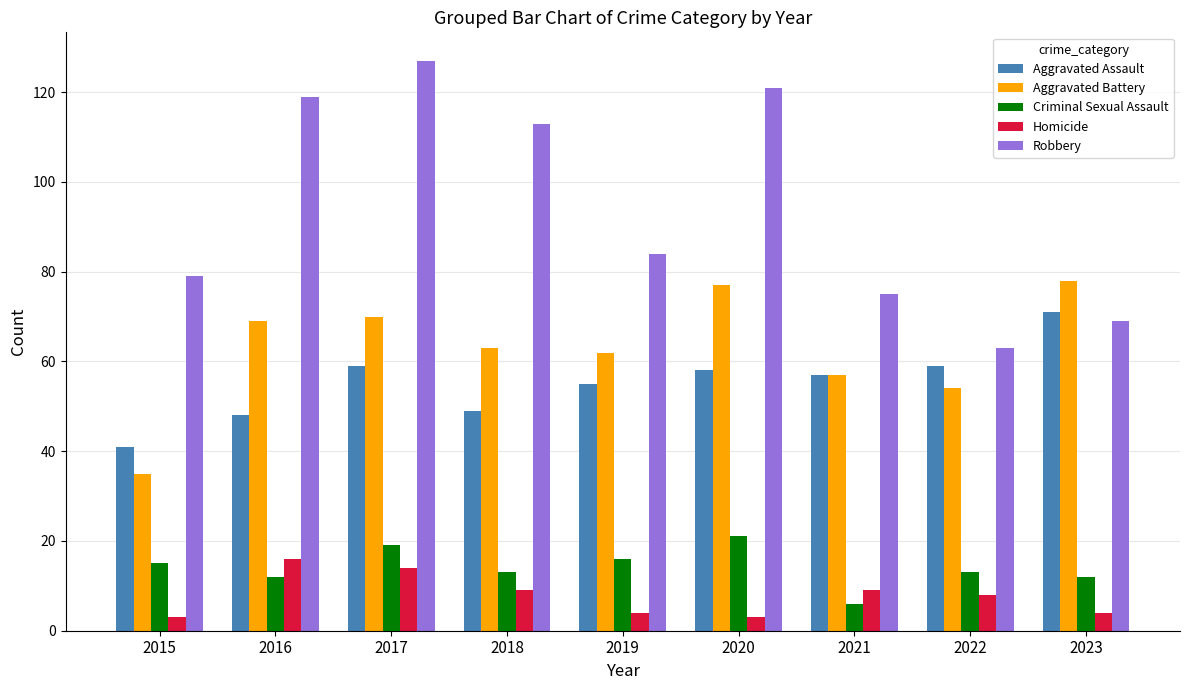

Count the number of data series in this chart.

5